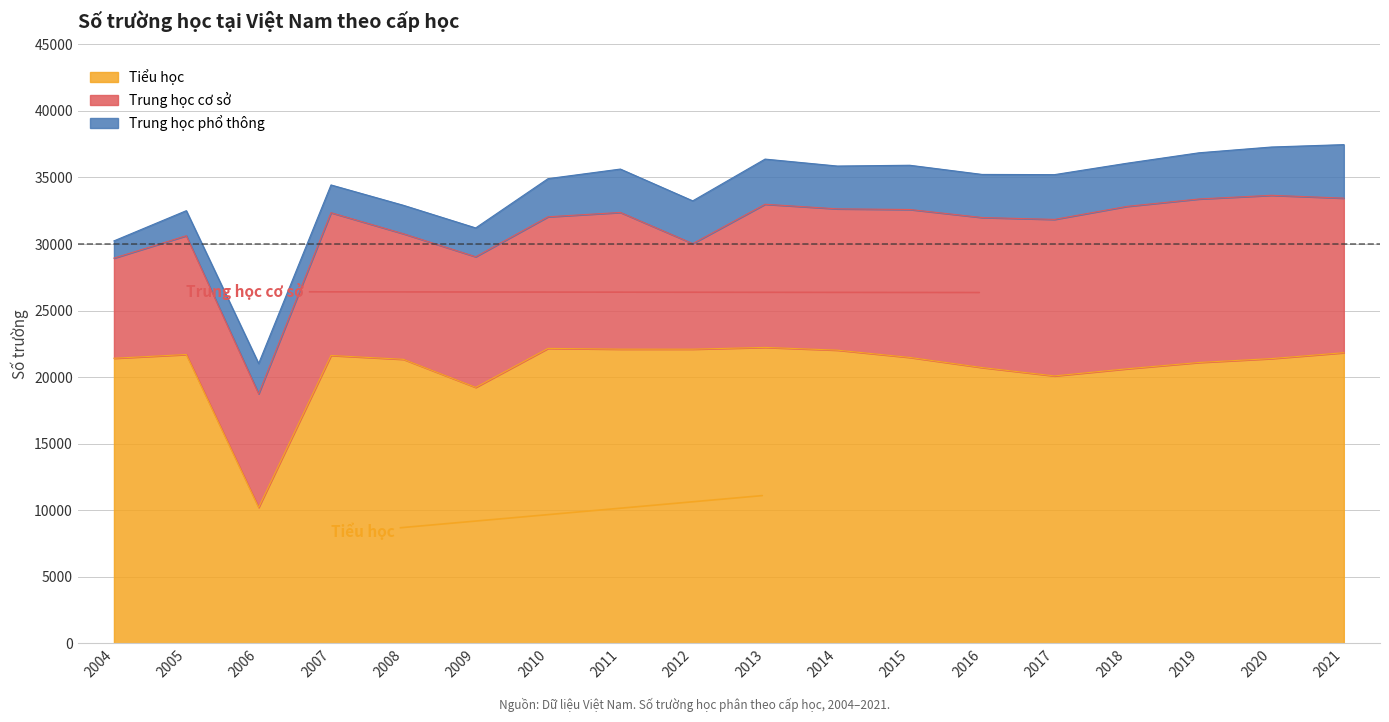

Rank the series at 2021 from highest to lowest value.

Tiểu học, Trung học cơ sở, Trung học phổ thông